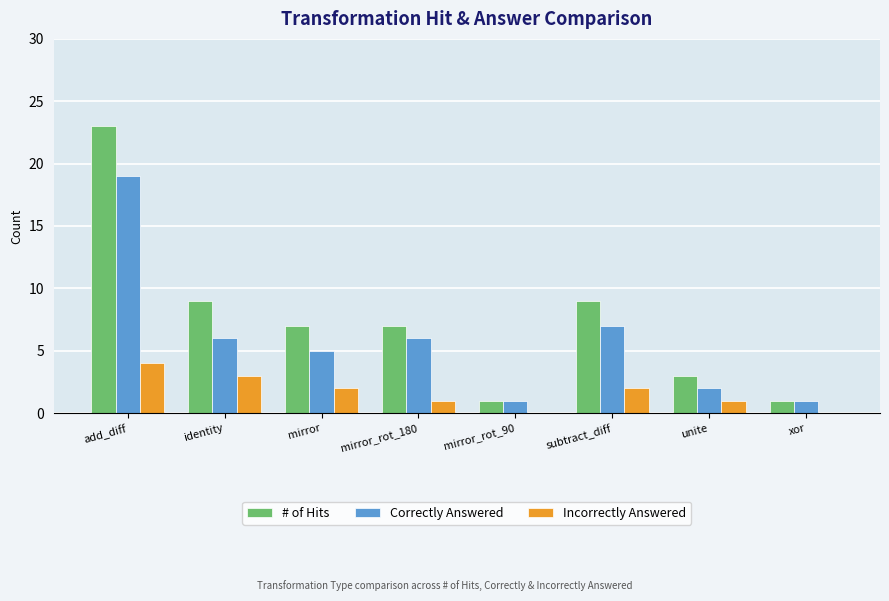

Are the bars horizontal?

No